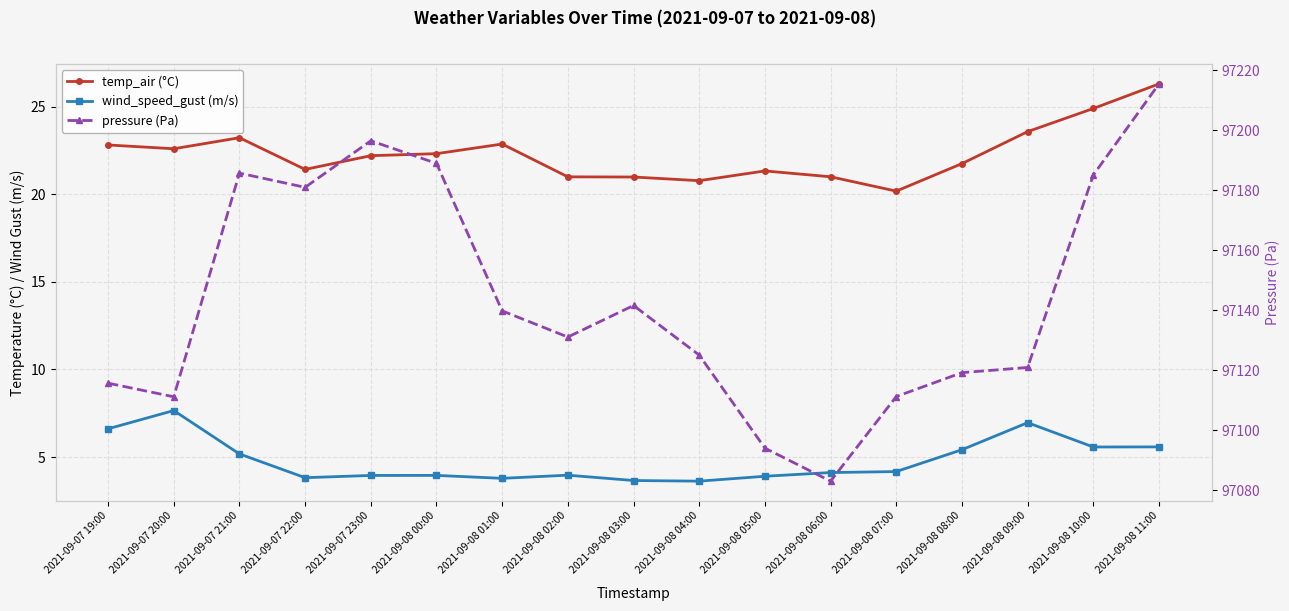

True or false: temp_air (°C) has a value of 20.2 at 2021-09-08 07:00.

True